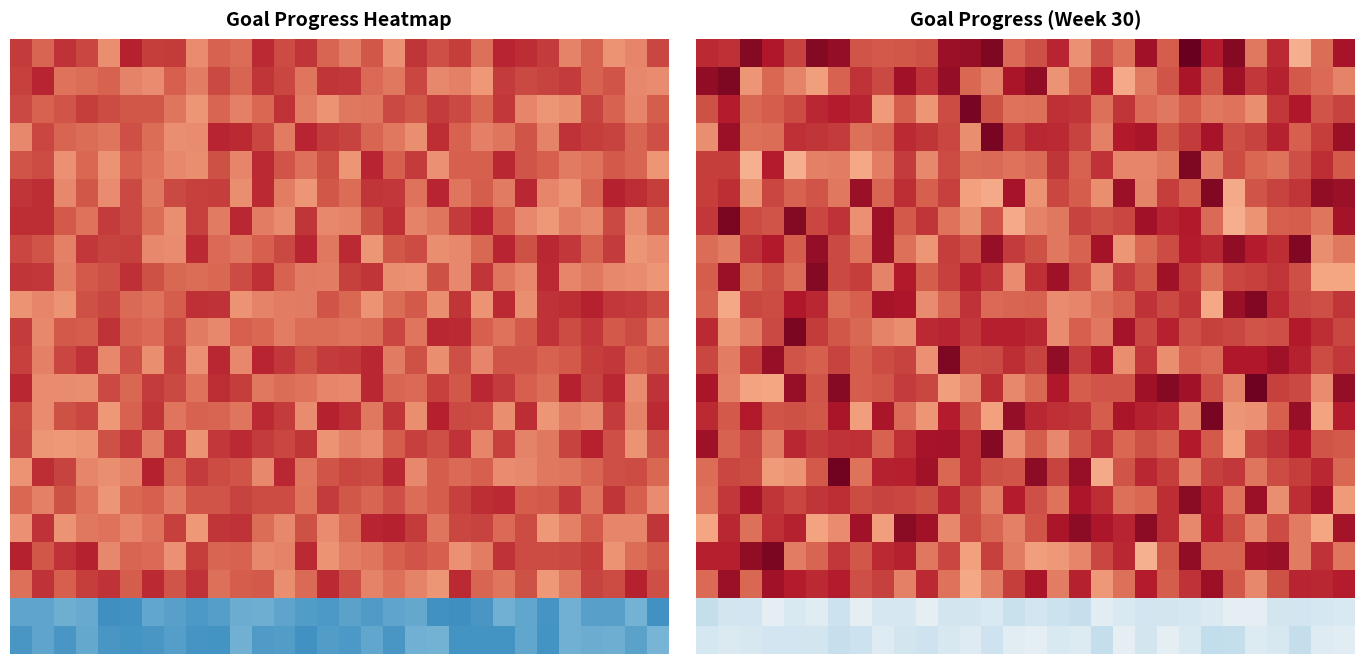

Which category has the lowest value across all series?

23